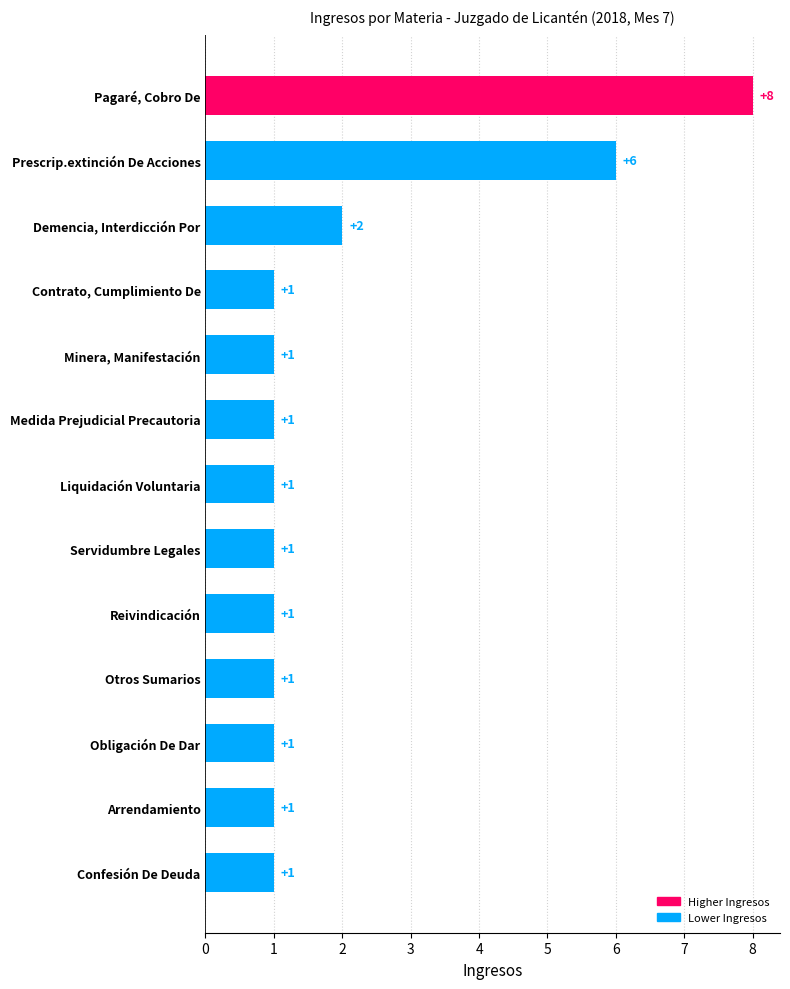

Reading bottom to top, list all the values displayed in this chart.

Confesión De Deuda=1	Arrendamiento=1	Obligación De Dar=1	Otros Sumarios=1	Reivindicación=1	Servidumbre Legales=1	Liquidación Voluntaria=1	Medida Prejudicial Precautoria=1	Minera, Manifestación=1	Contrato, Cumplimiento De=1	Demencia, Interdicción Por=2	Prescrip.extinción De Acciones=6	Pagaré, Cobro De=8